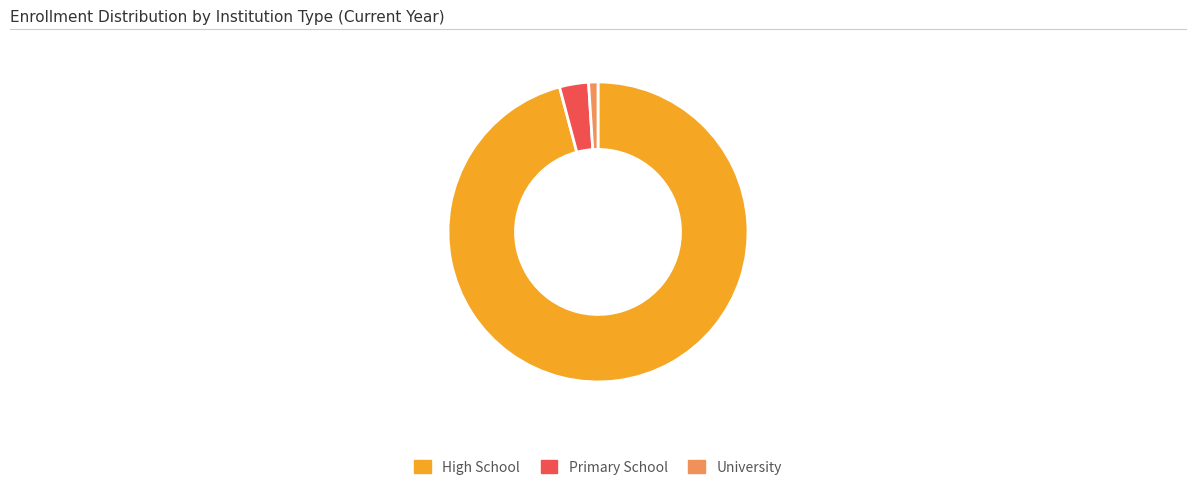

Rank the categories by value from highest to lowest.

High School, Primary School, University